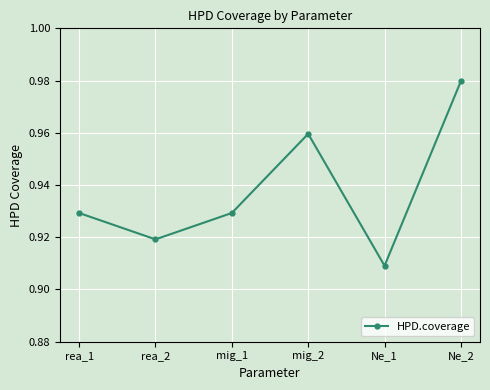

Between rea_2 and mig_1, which is larger?

mig_1